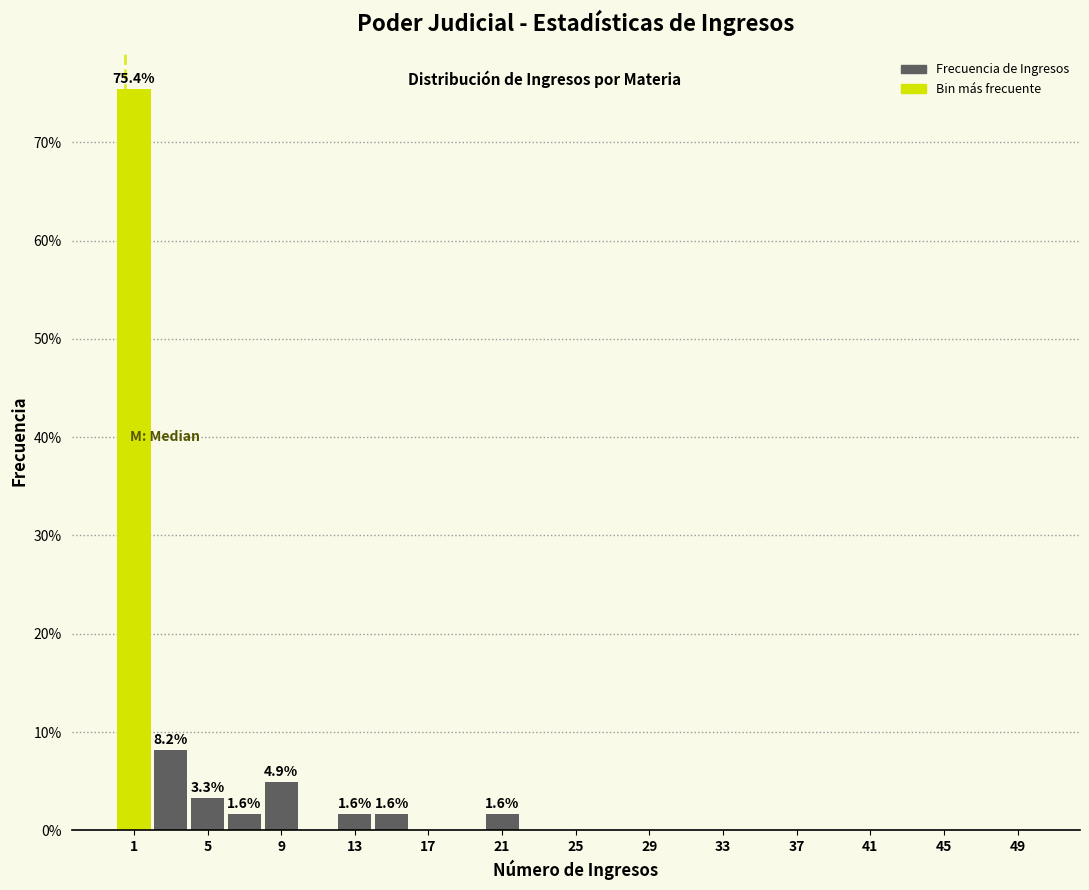

Which range on the x-axis has the tallest bar?

0.5 to 2.5